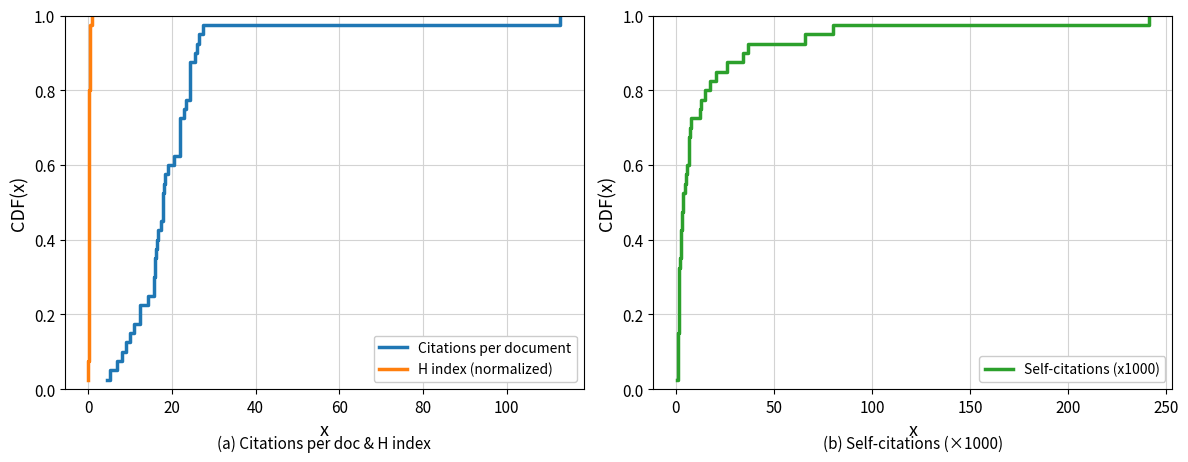

How many data points does each series have?

40